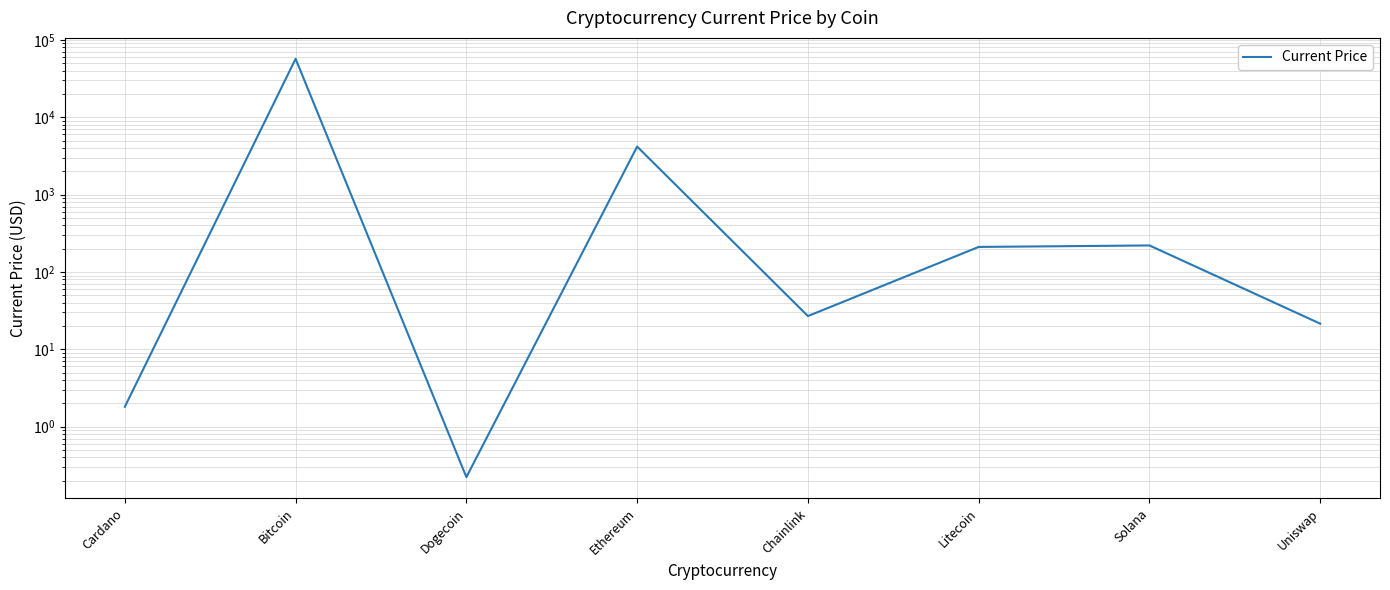

True or false: there are more than 2 points higher than both neighbors.

True